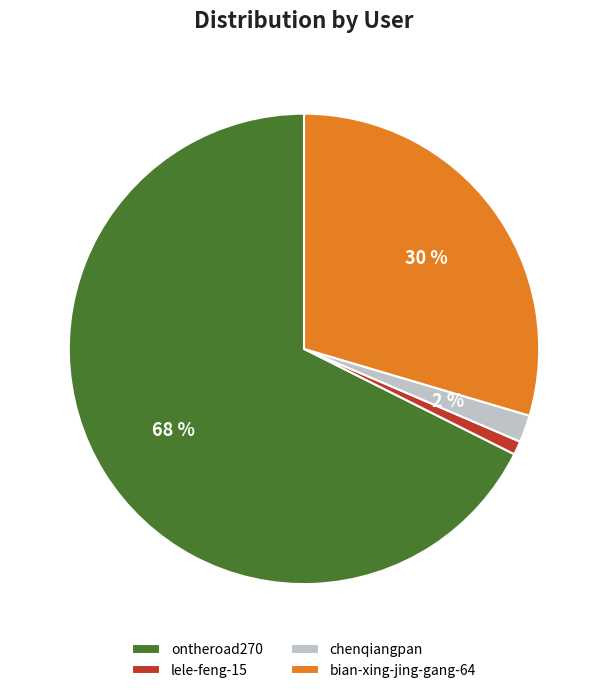

How many slices are in this pie chart?

4